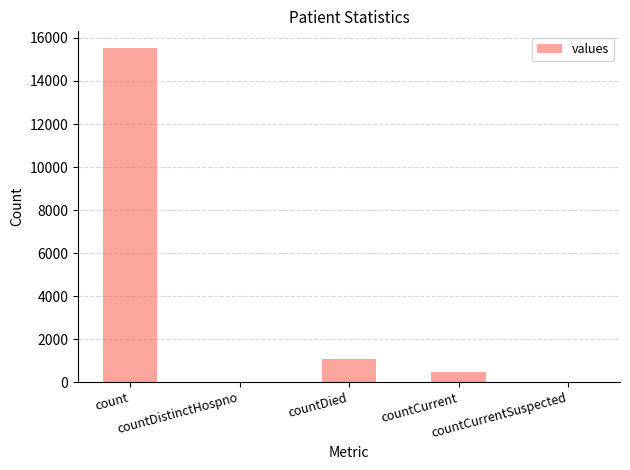

What is the sum of all values?

17101